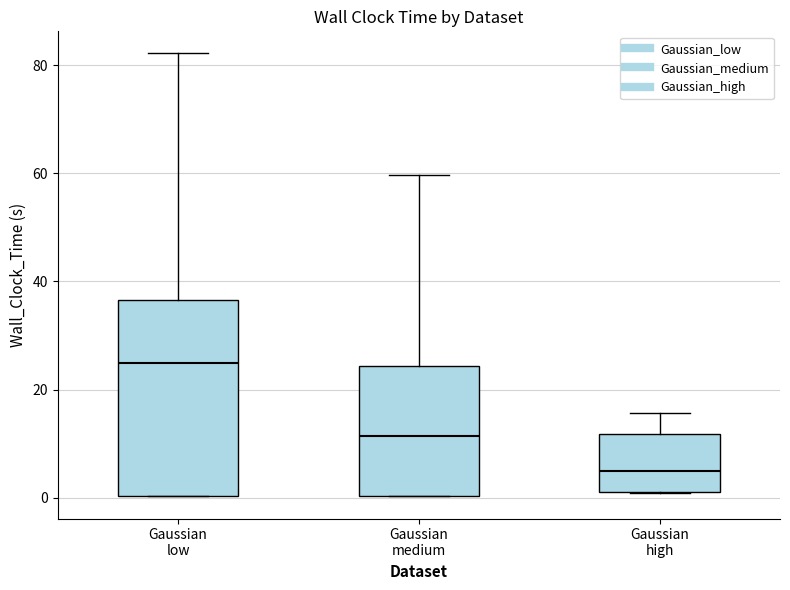

Reading left to right, transcribe this box plot: for each box, give where its median line is, the range the box spans, and where its two whiskers end, as read against the y-axis. The values are not printed on the chart, so give them approximately, as read against the axis.

Gaussian low: median 24, box 0 to 36, whiskers 0 to 82
Gaussian medium: median 12, box 0 to 24, whiskers 0 to 60
Gaussian high: median 4, box 2 to 12, whiskers 0 to 16